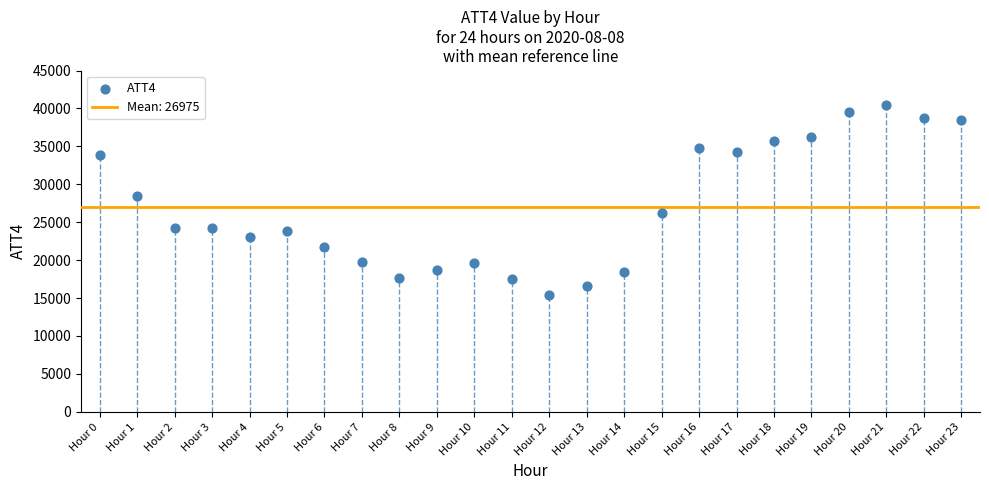

What Y value in the scatter plot is closest to 27900?

28400